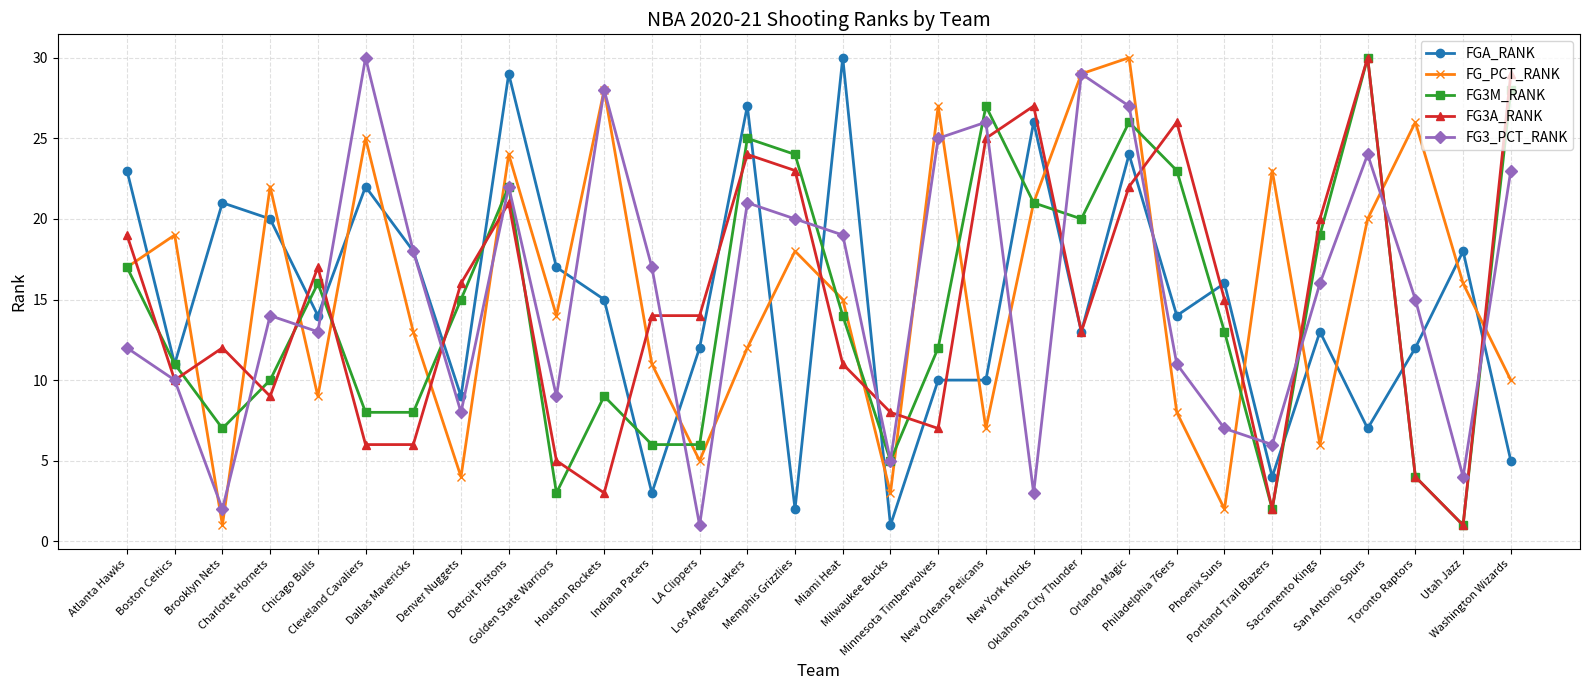

True or false: FGA_RANK has more than 1 points higher than both neighbors.

True